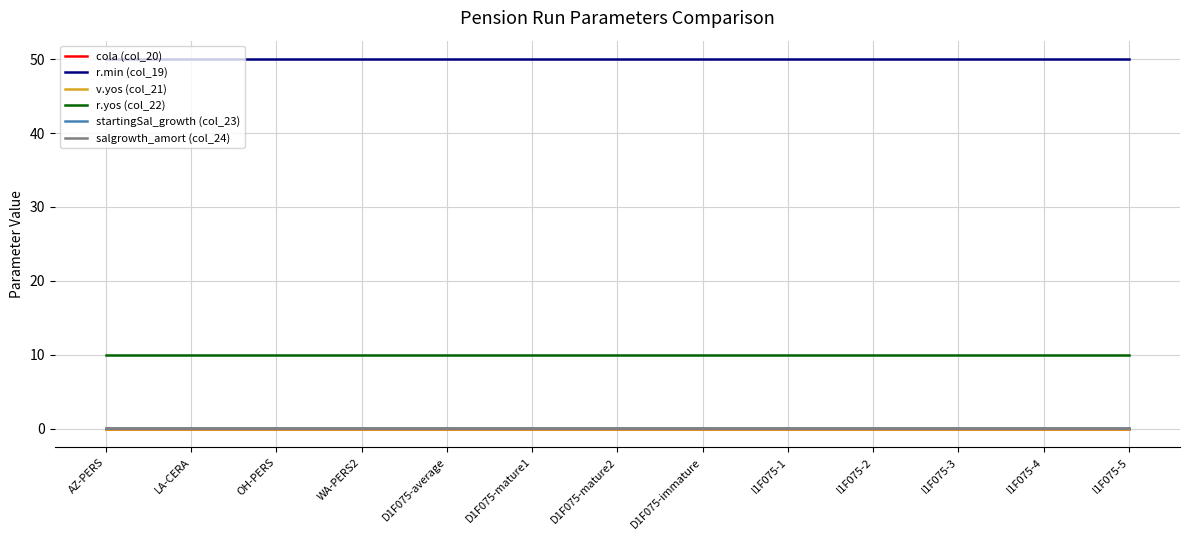

Does the chart display data point markers on the line(s)?

No